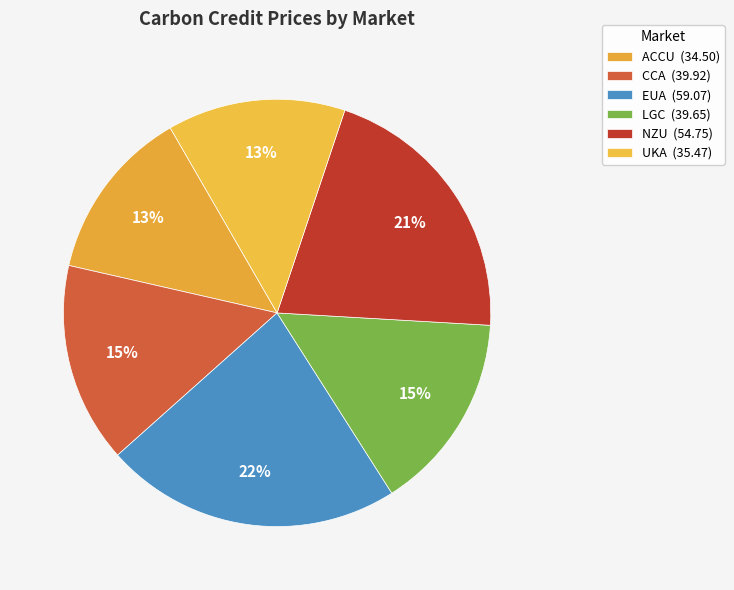

Which has a higher value, ACCU or UKA?

UKA